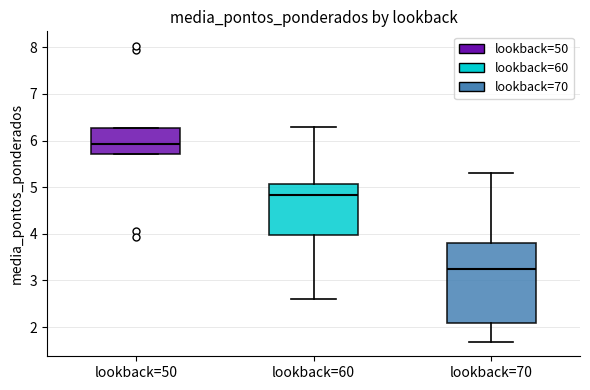

Where does the upper whisker of the box for lookback=70 end on the y-axis? The values are not printed on the chart, so give them approximately, as read against the axis.

5.3